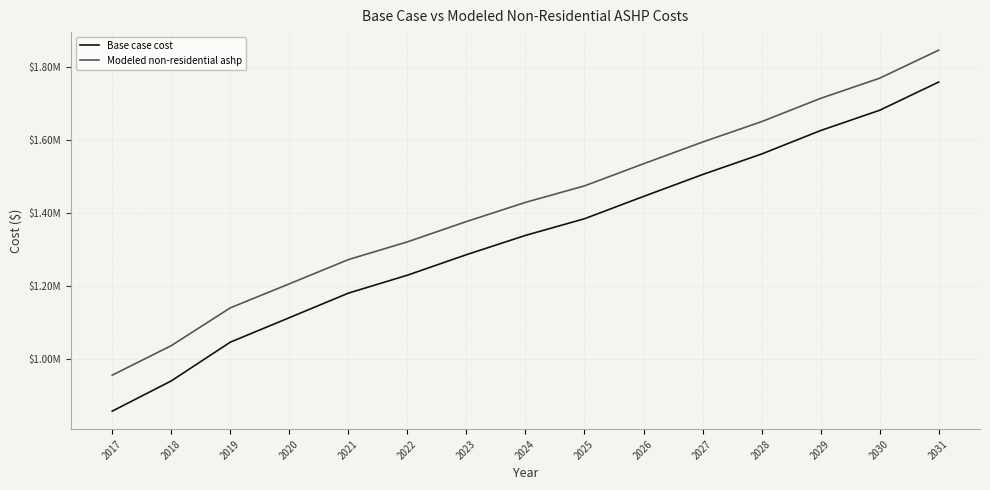

True or false: Modeled non-residential ashp has a value of 1649589.5 at 2028.

True